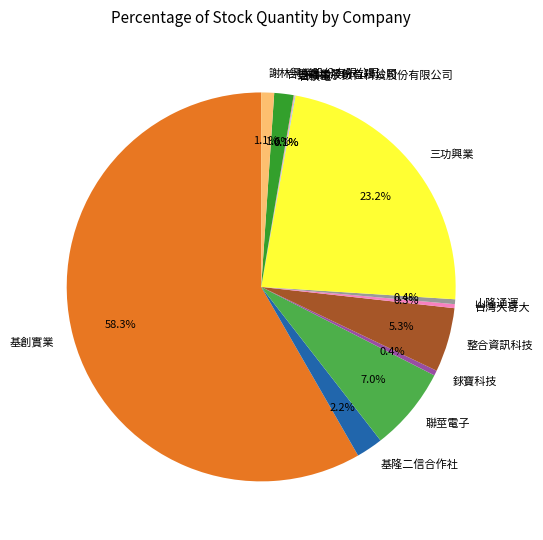

Approximately how many times larger is the value at 三功興業 compared to 山隆通運?

57.7